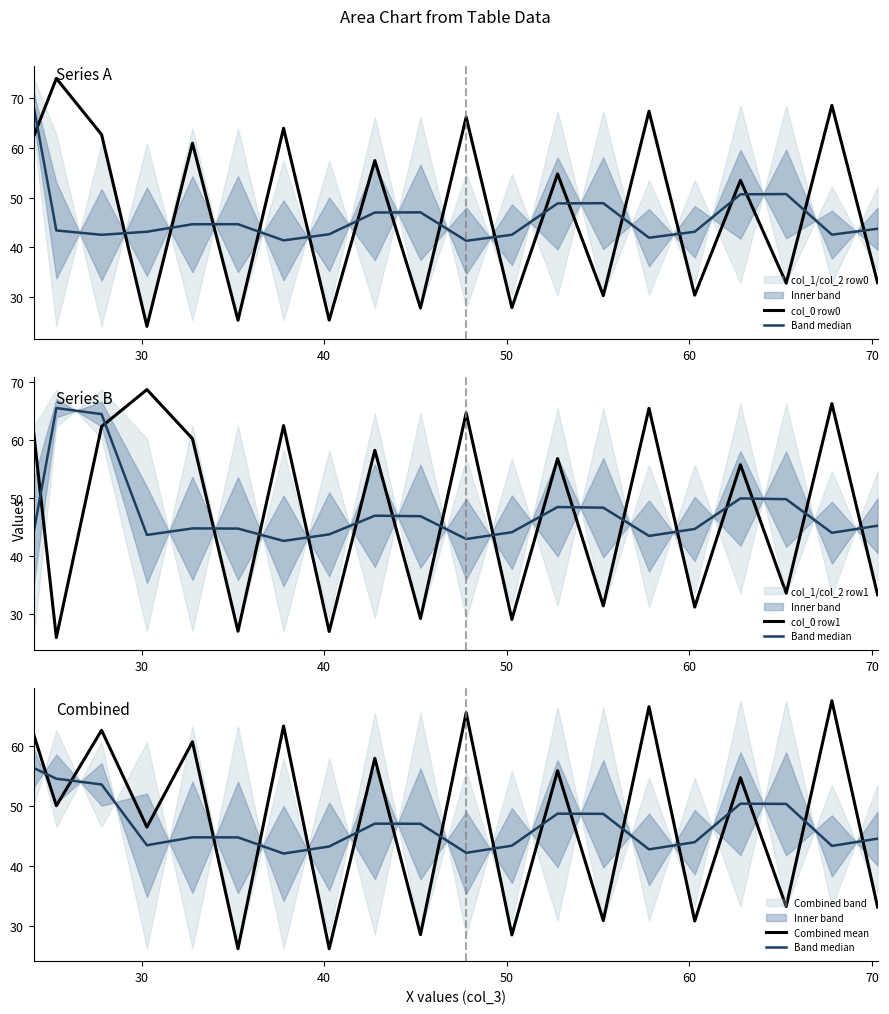

At how many categories does at least one series exceed 61?

8